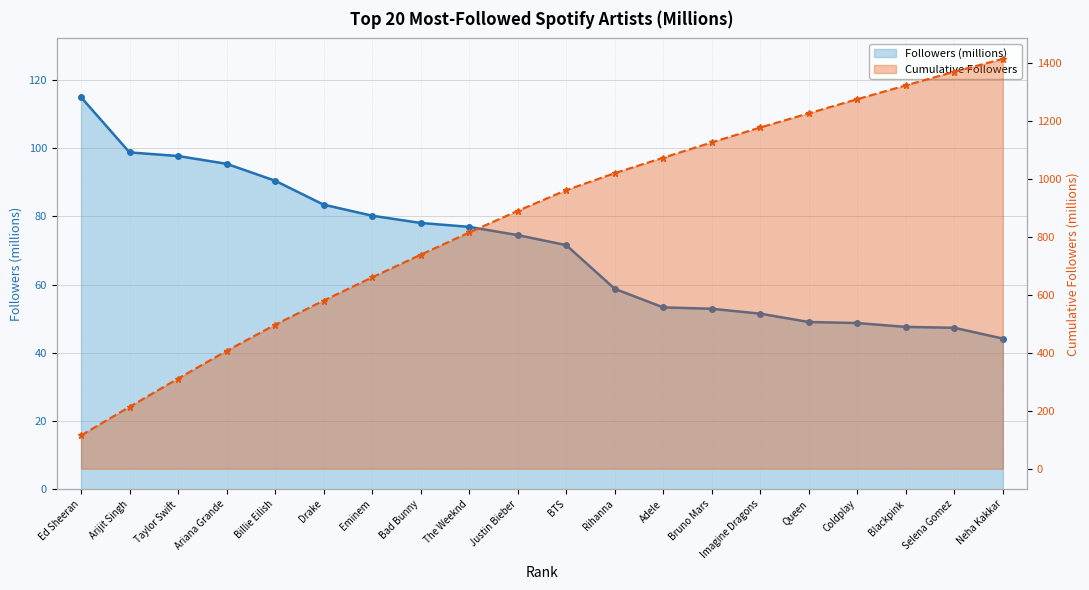

At which label does Cumulative Followers line reach its peak?

Neha Kakkar